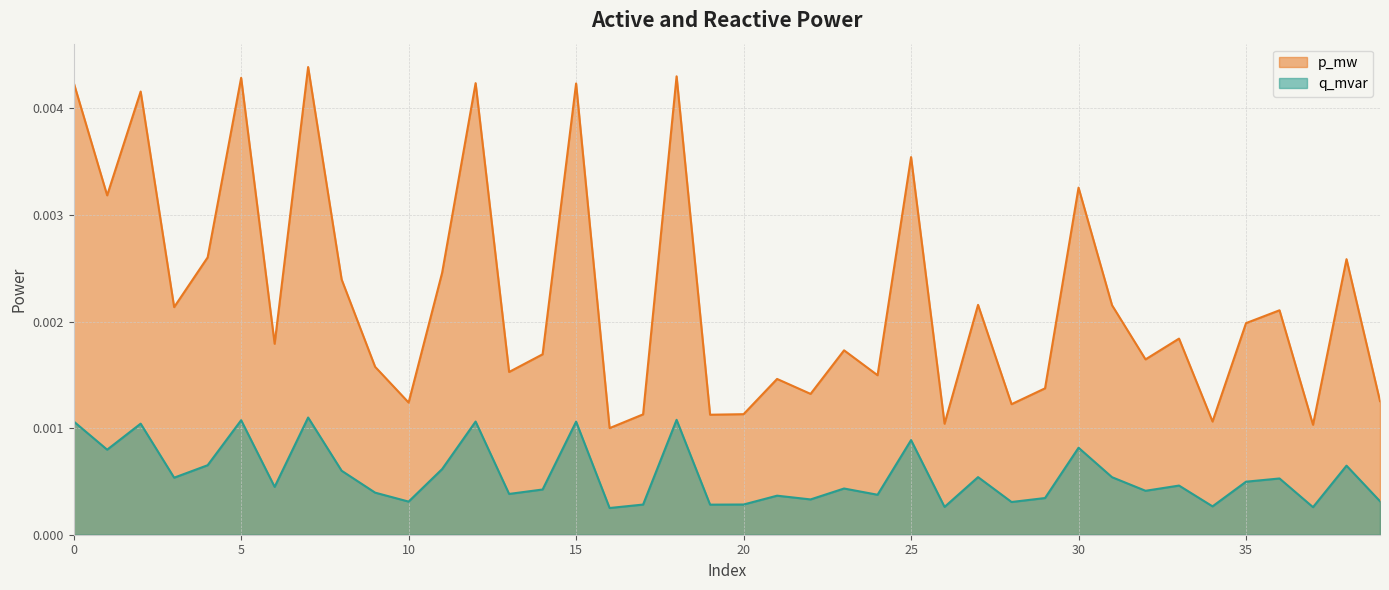

Is the value of q_mvar at 2 greater than the value of p_mw at 6?

No